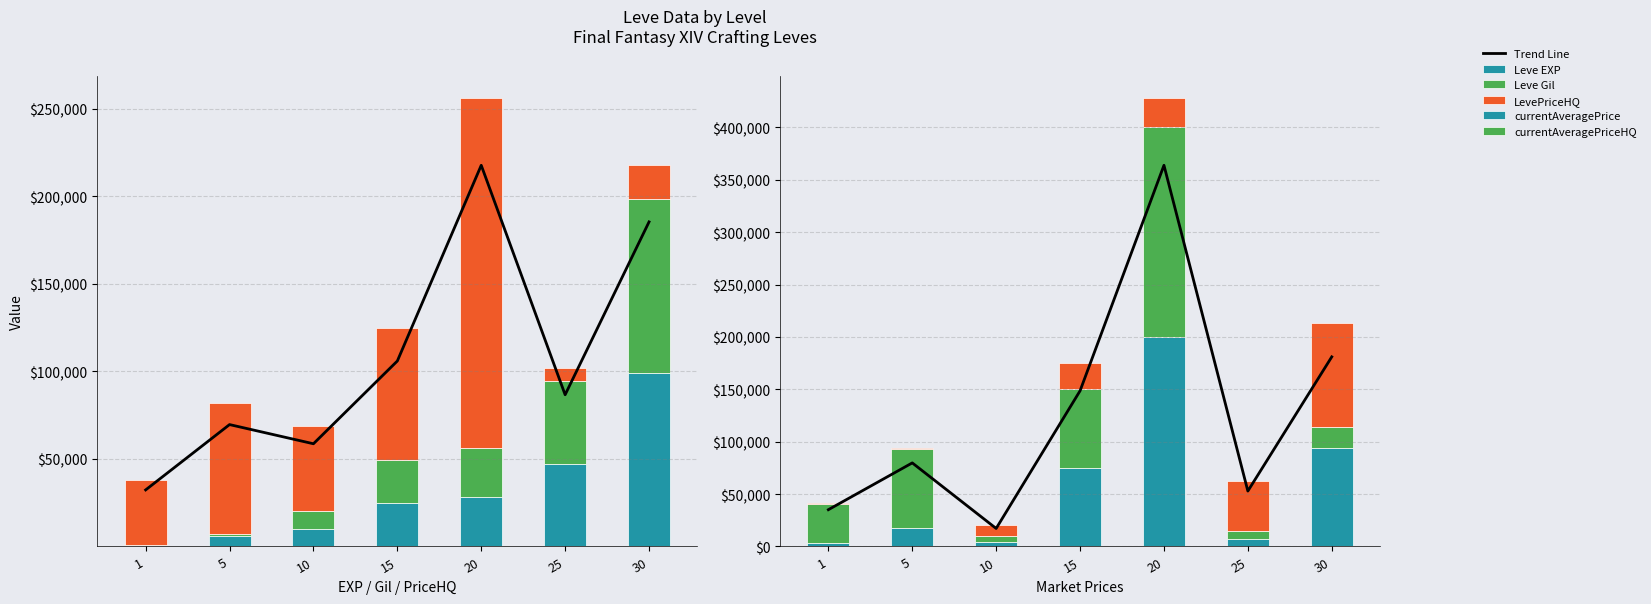

How many data points in currentAveragePrice are above 18000?

3